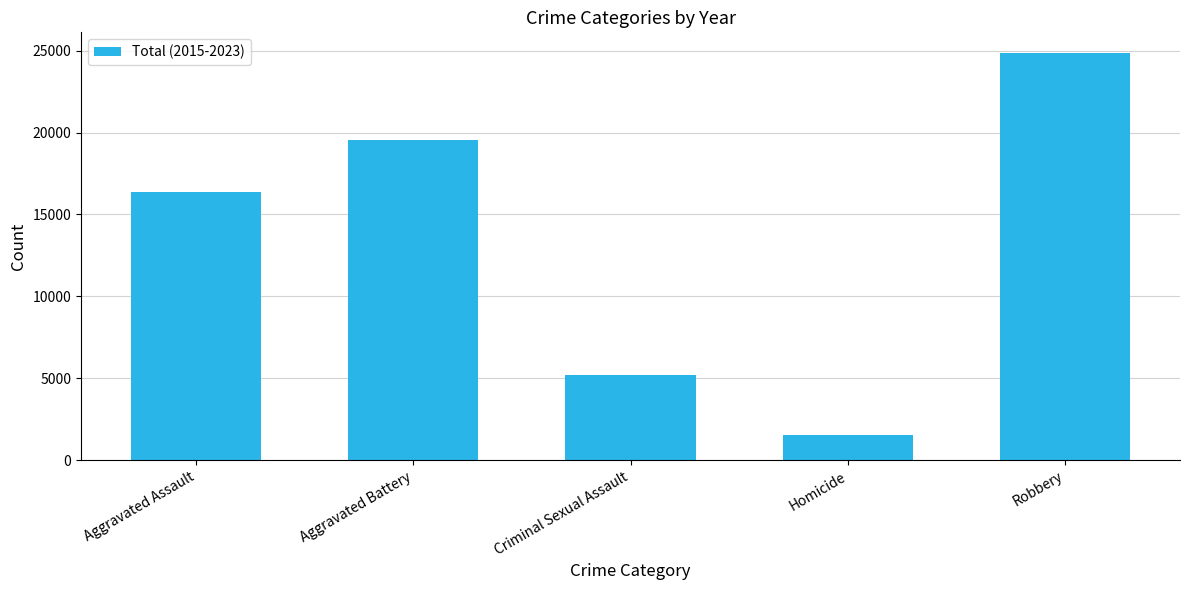

The value at Criminal Sexual Assault is 5196. True or false?

True